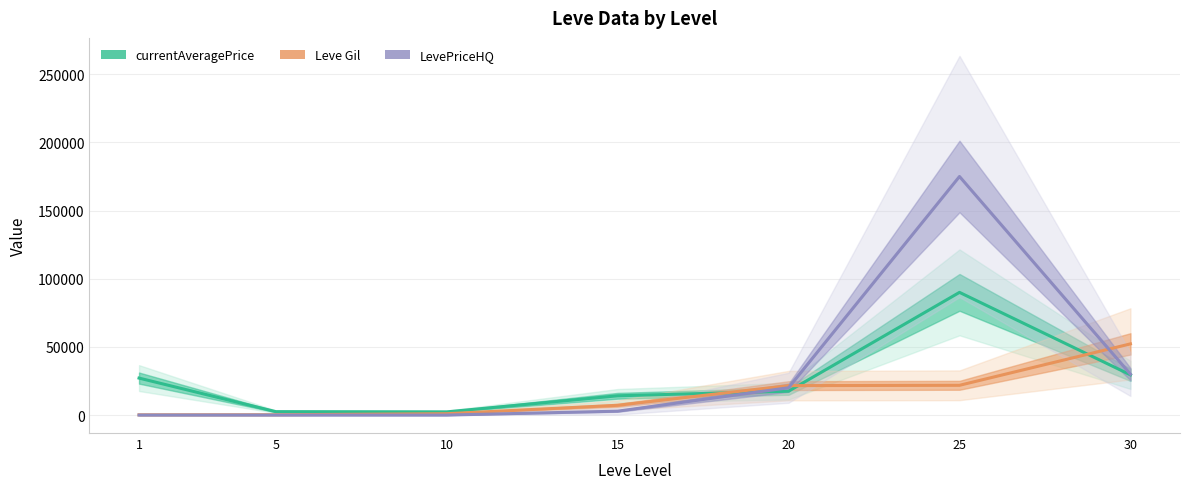

What is the sum of all Leve Gil values?

104190